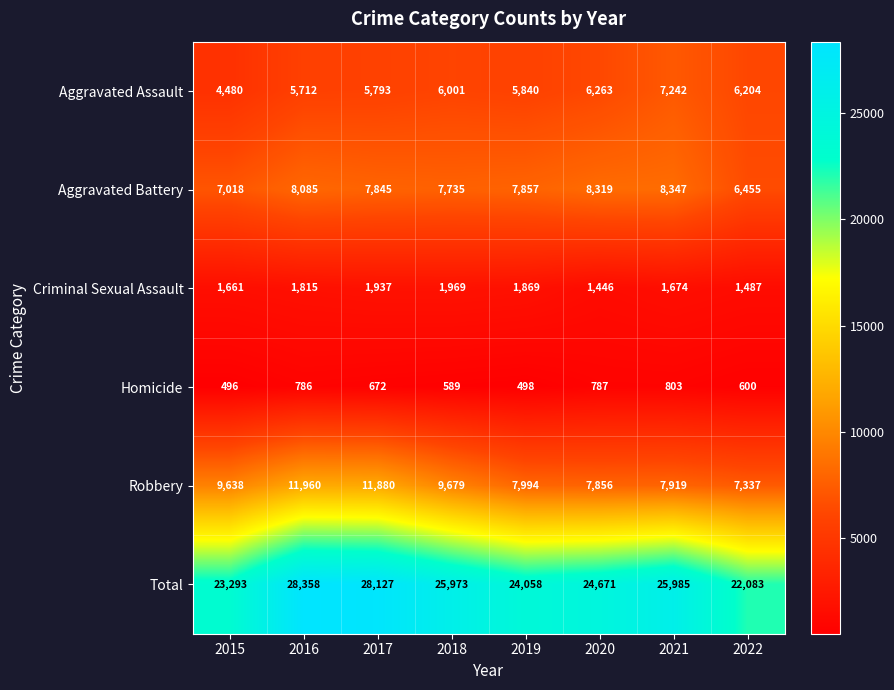

Rank the series by their maximum value, from highest to lowest.

Total, Robbery, Aggravated Battery, Aggravated Assault, Criminal Sexual Assault, Homicide